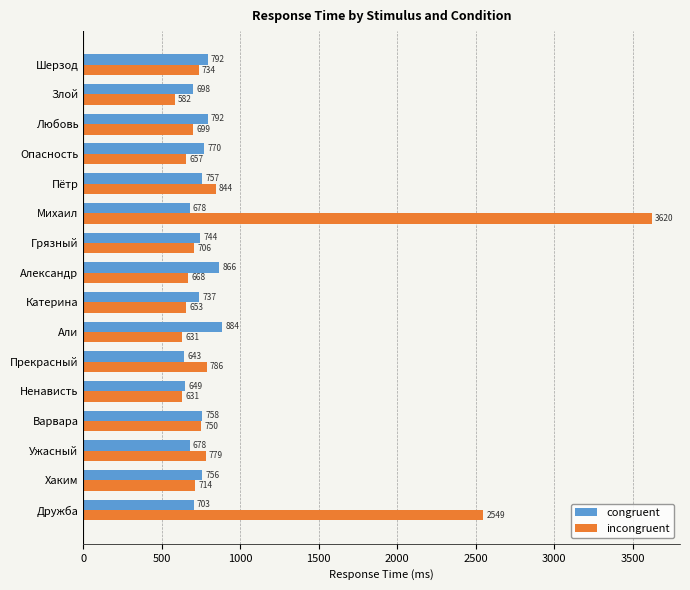

What is the highest value of the incongruent series?

3620